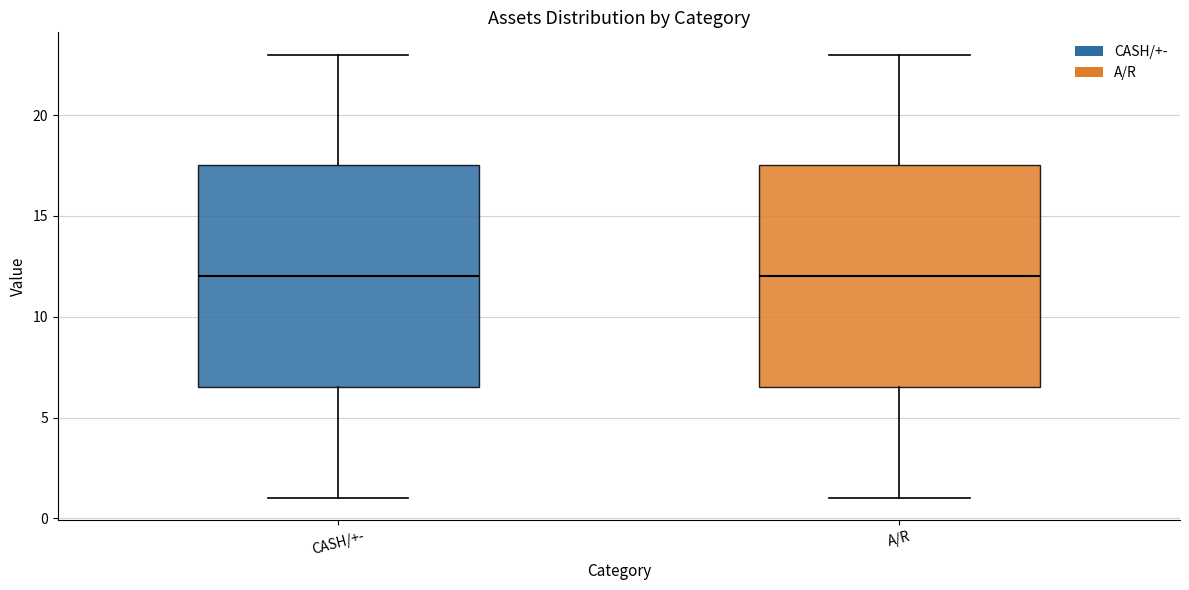

Where is the lower edge of the box for A/R on the y-axis? The values are not printed on the chart, so give them approximately, as read against the axis.

6.5